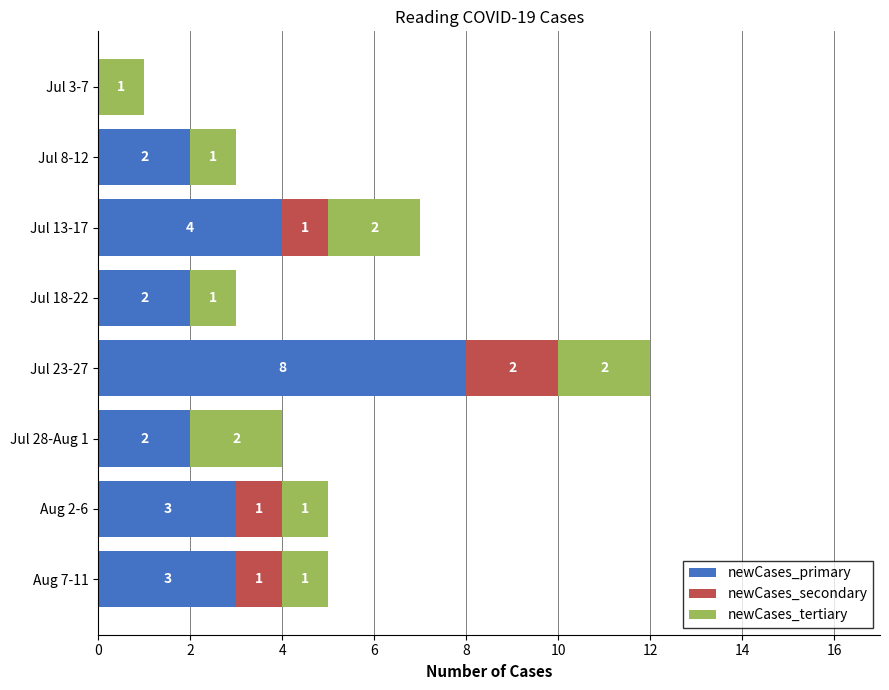

What is the maximum value for newCases_primary?

8